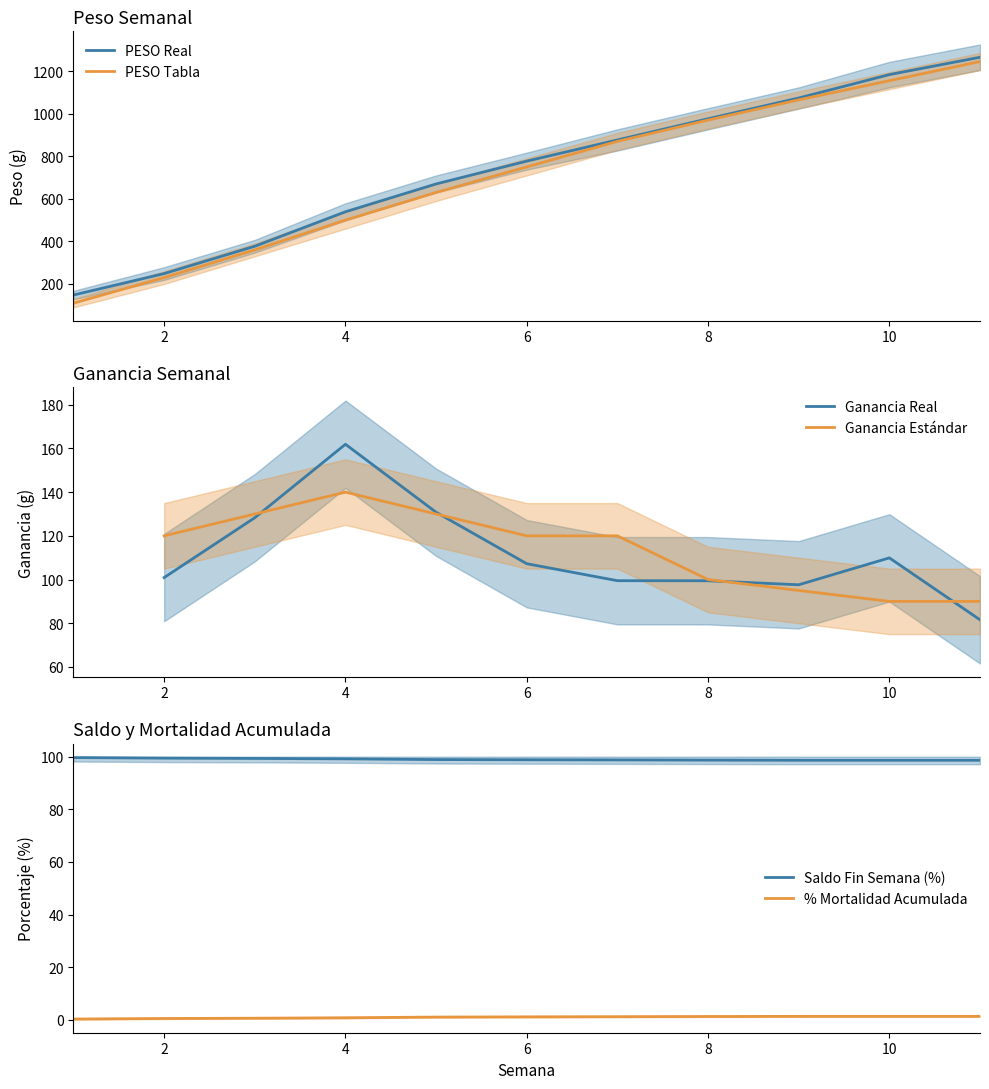

What is the difference between the PESO (Real) values at 3 and 6?

400.0